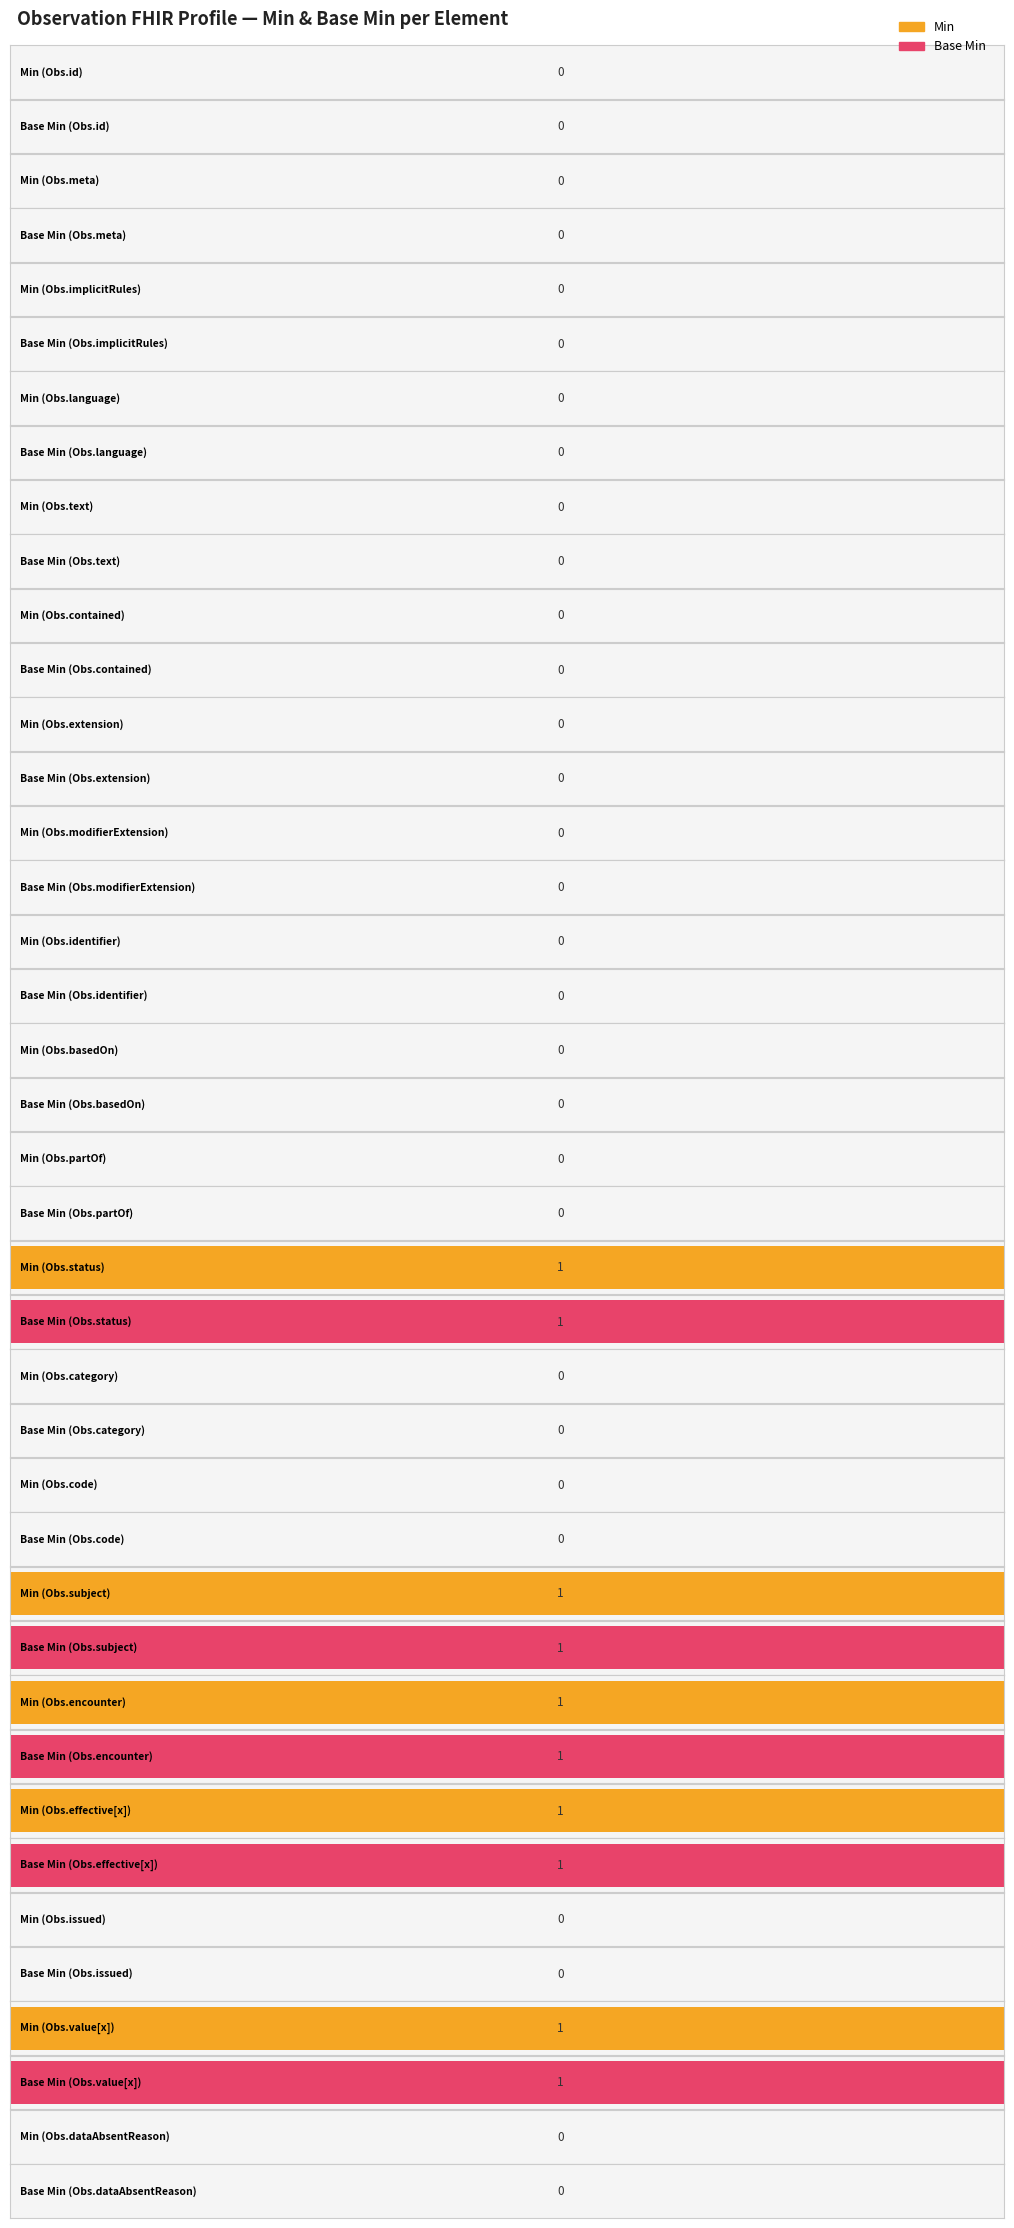

The Min series shows 0 at Observation.dataAbsentReason. True or false?

False